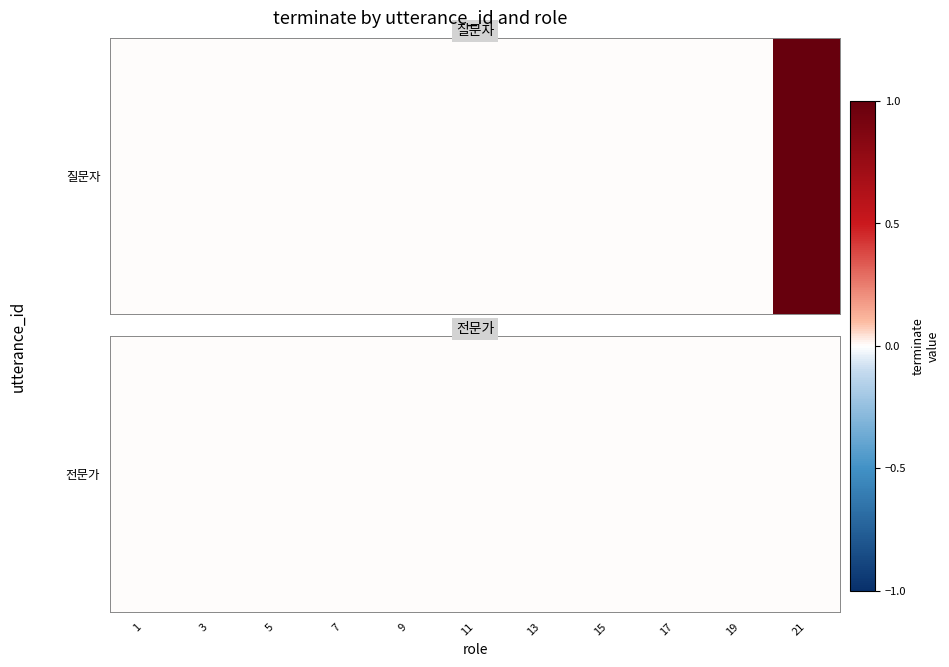

Rank the categories by value from highest to lowest.

21, 1, 3, 5, 7, 9, 11, 13, 15, 17, 19